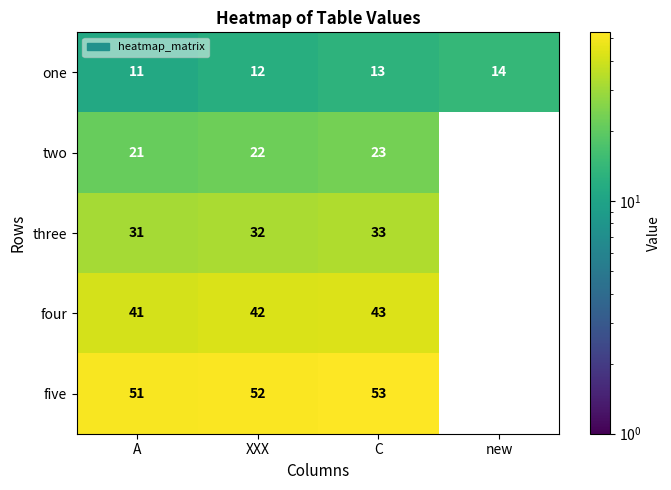

At which category does the chart reach its peak across all series?

C